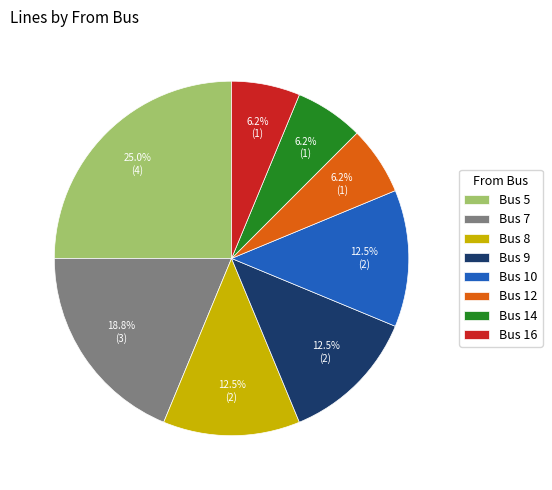

What is the ratio of the value at Bus 12 to the value at Bus 7?

0.3